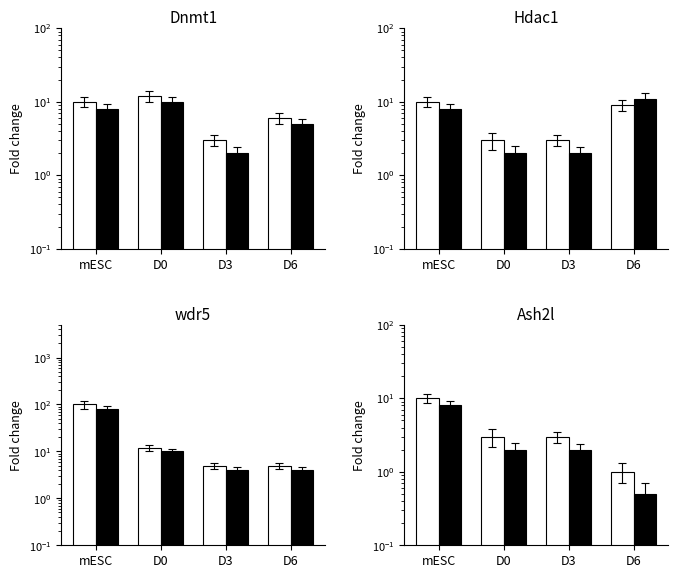

Which series has the largest range (max minus min)?

White